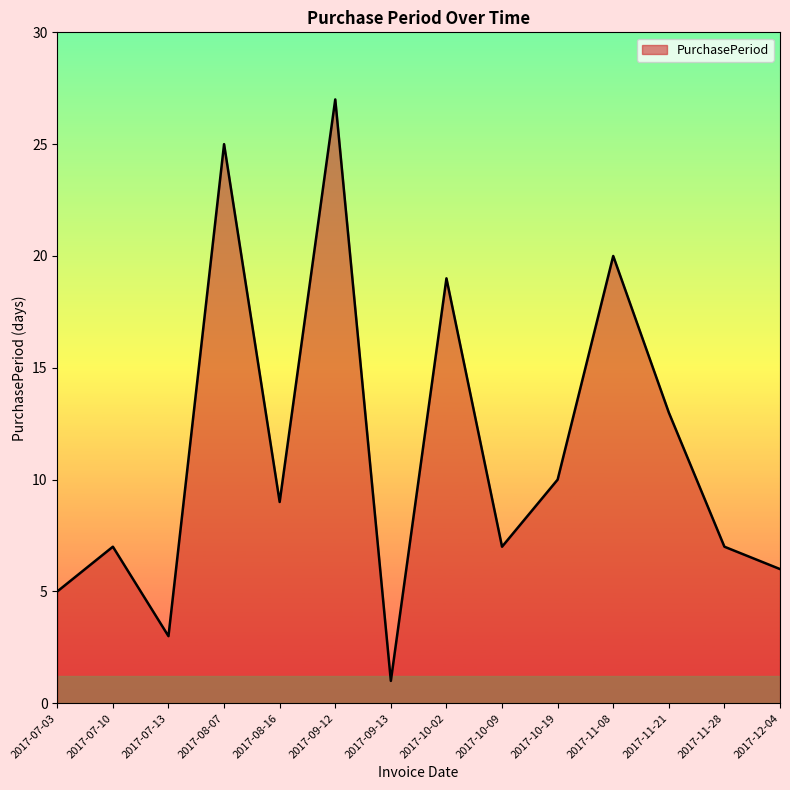

The value at 2017-09-12 is 27. True or false?

True